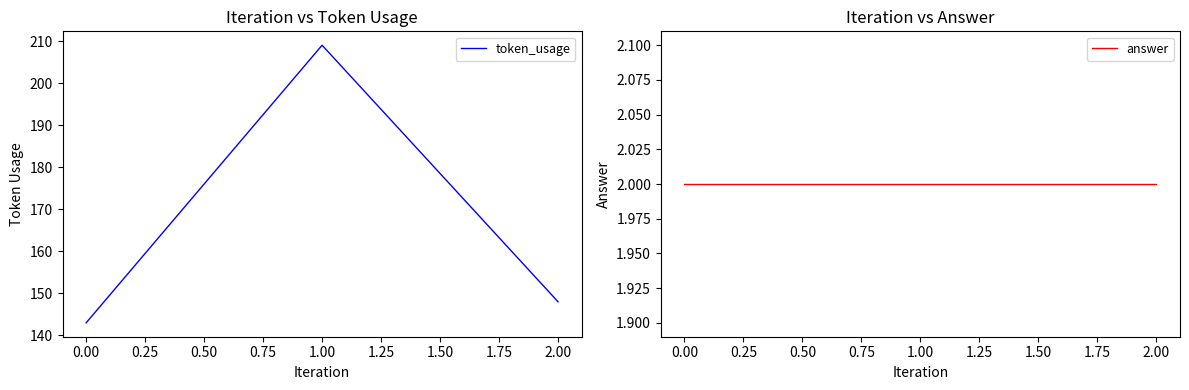

How many series are shown in this chart?

2